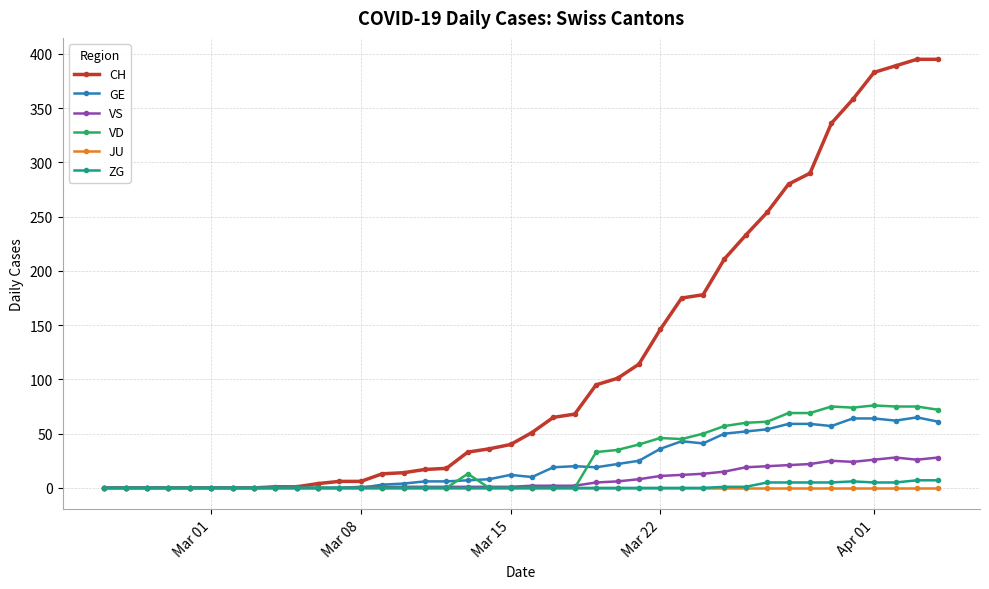

Which series has the largest total across all categories?

CH